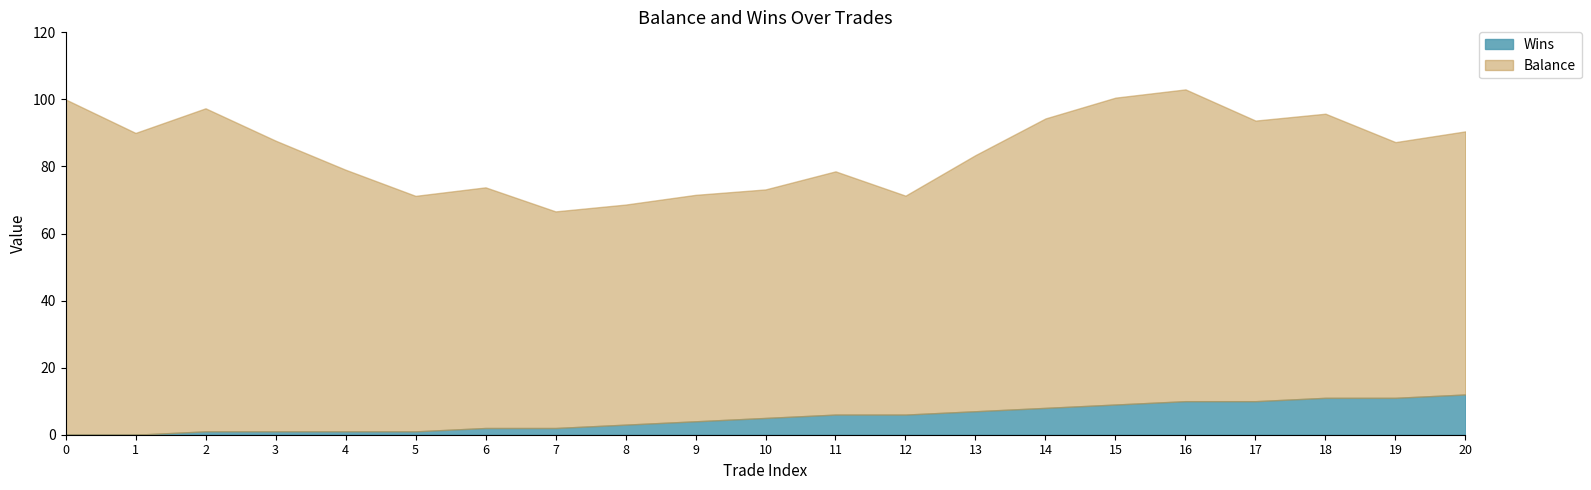

How many series are shown in this chart?

2